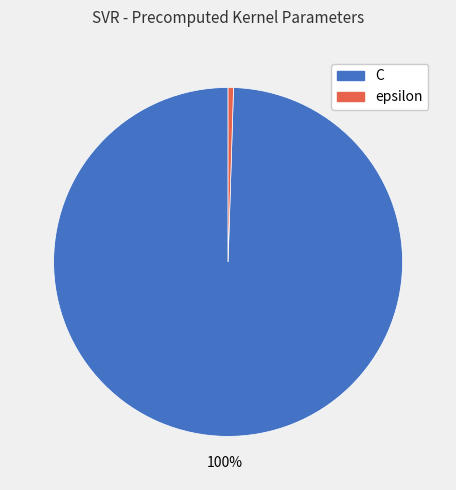

Is the sum of C and epsilon greater than half?

Yes